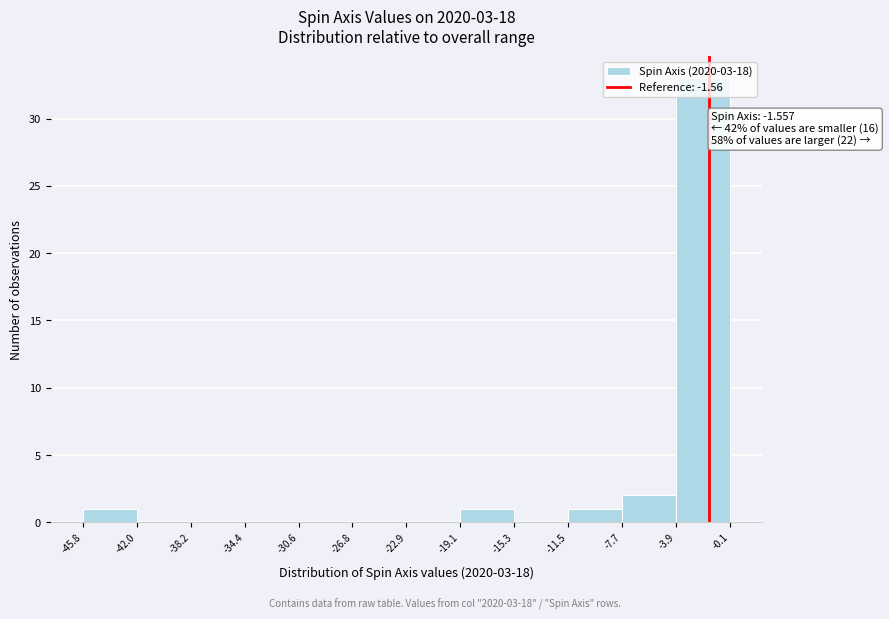

Over which range of the x-axis is the bar tallest?

-3.9 to -0.1